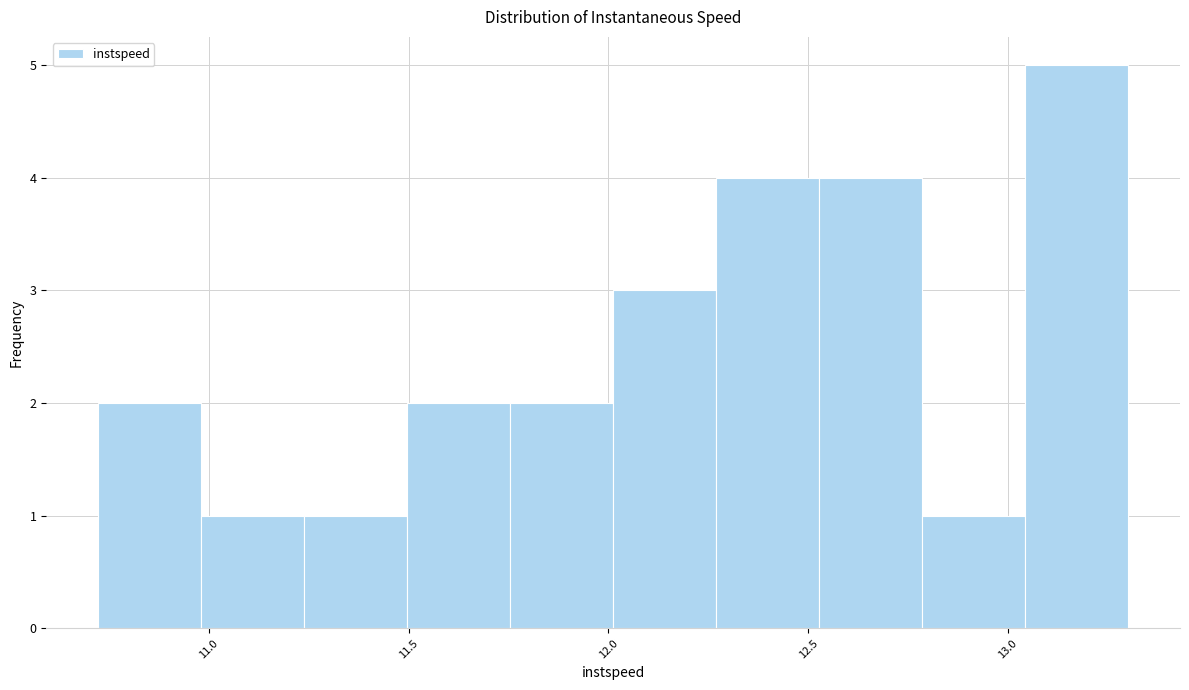

Reading left to right, list every bar in this chart as the range it spans on the x-axis followed by its height. Neither the bar edges nor the heights are printed on the chart, so give them approximately, as read against the axes.

10.70 to 11.00: 2
11.00 to 11.25: 1
11.25 to 11.50: 1
11.50 to 11.75: 2
11.75 to 12.00: 2
12.00 to 12.25: 3
12.25 to 12.55: 4
12.55 to 12.80: 4
12.80 to 13.05: 1
13.05 to 13.30: 5